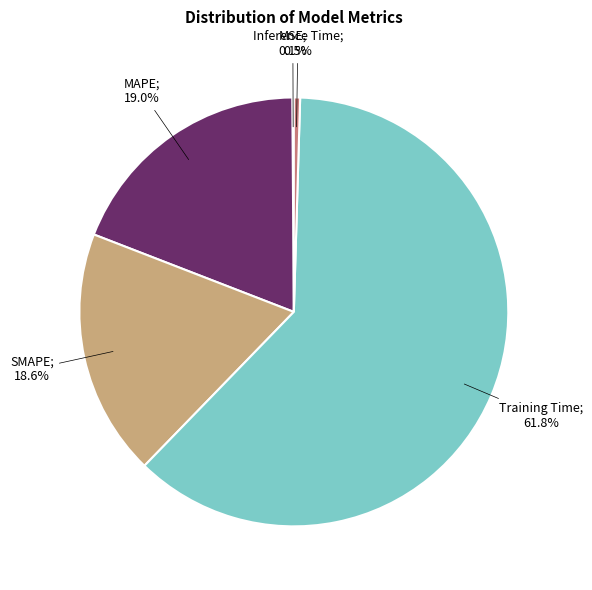

Does any single category account for the majority?

Yes